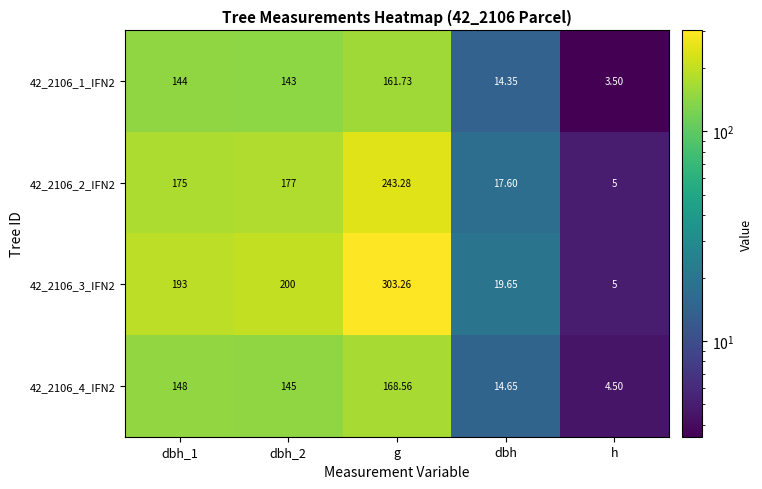

At which category is the sum across all series the highest?

g